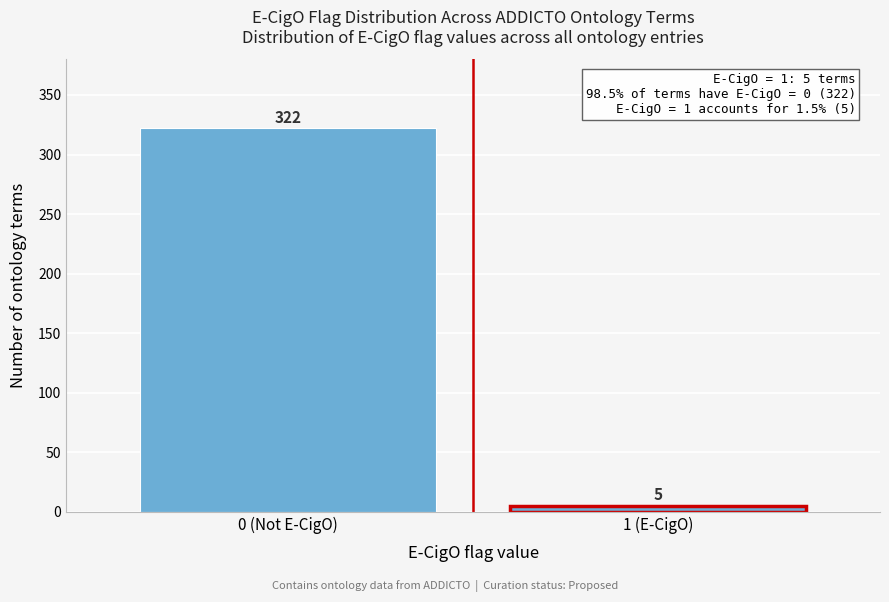

Reading left to right, transcribe all the data shown in this chart.

322	5